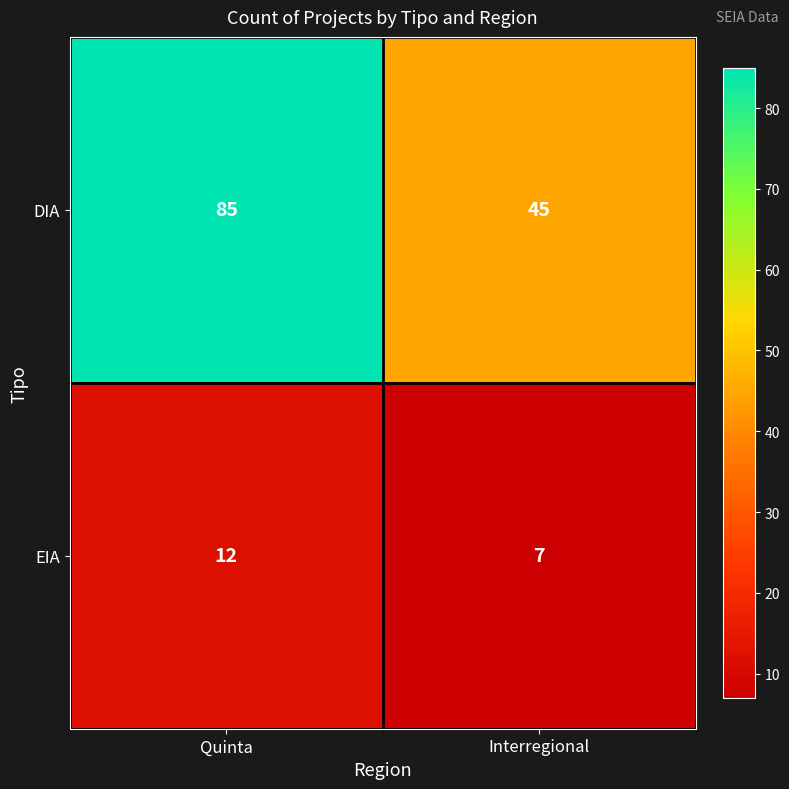

Which series has the widest spread of values?

DIA